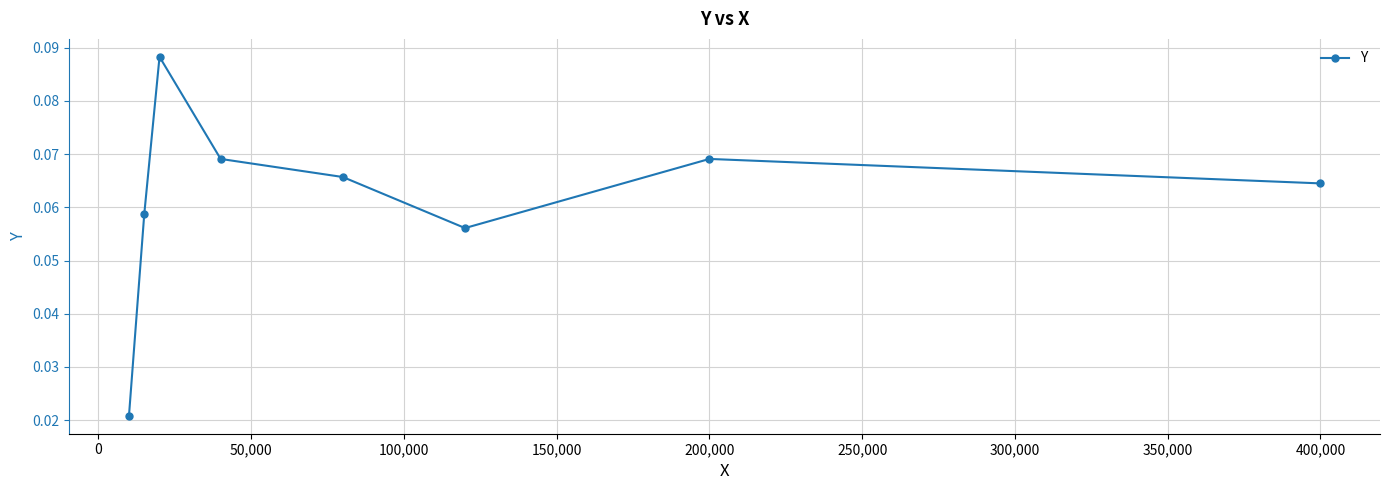

How many interior local peaks (higher than both neighbors) does the data have?

2